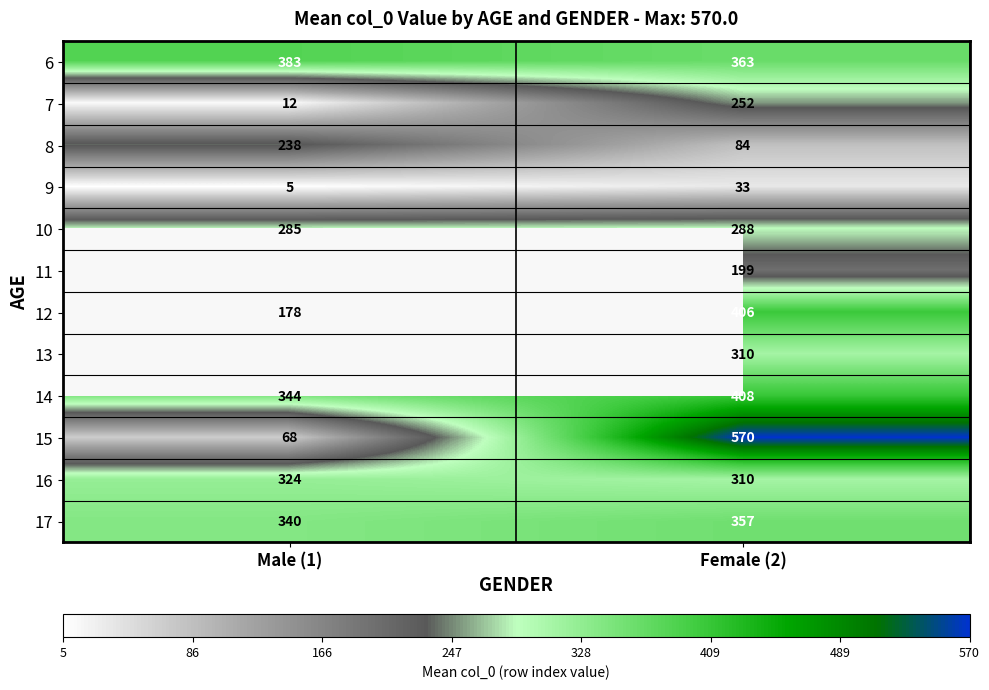

What is the total value across all series at Female (2)?

3580